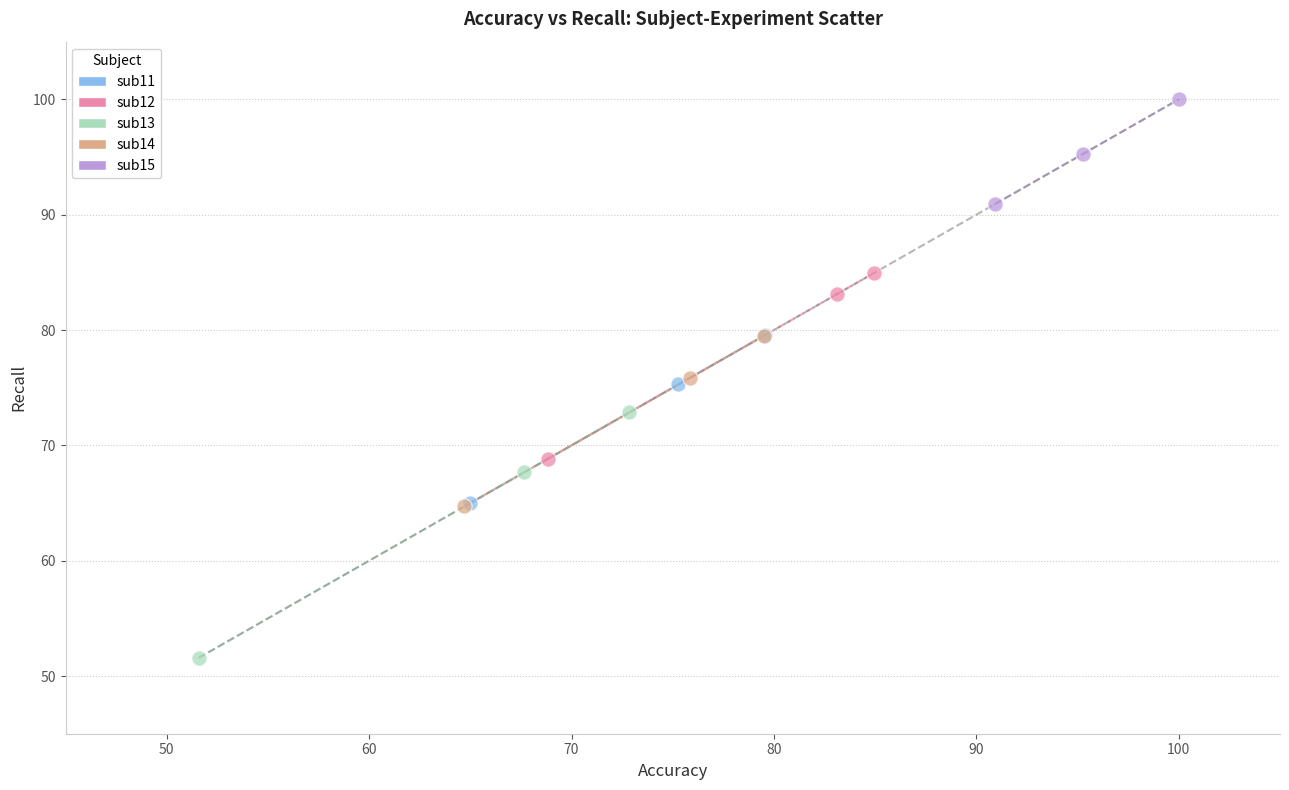

Which series has the widest spread of Y values?

sub13